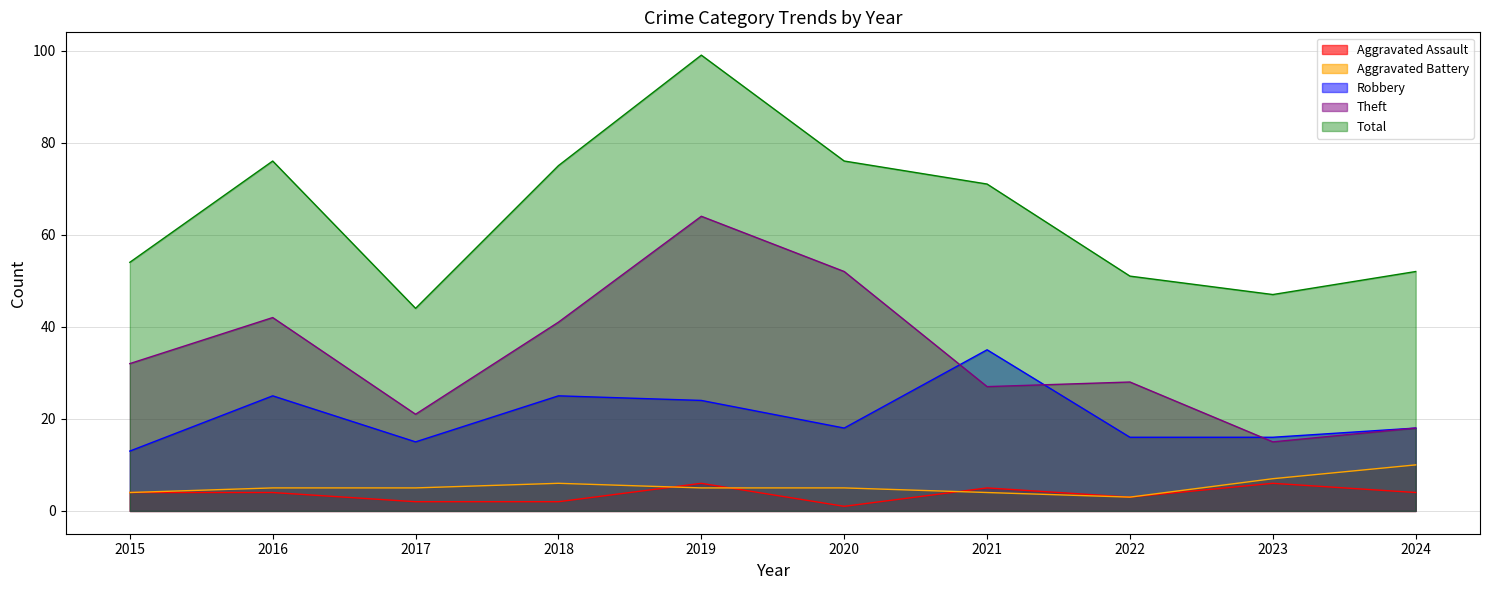

How many times do Theft and Robbery cross each other?

3